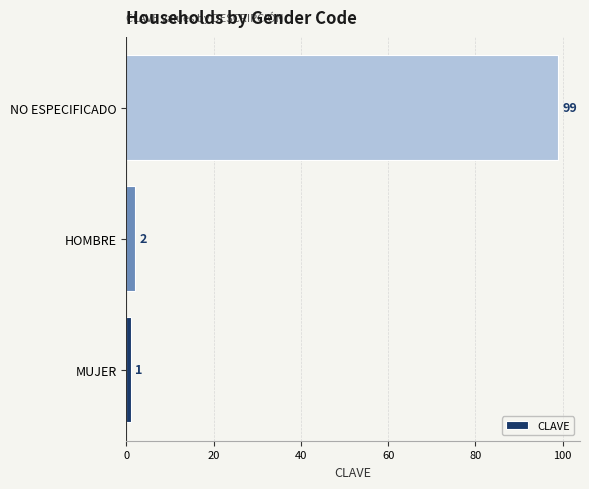

The chart shows a value of 1 at MUJER. True or false?

True